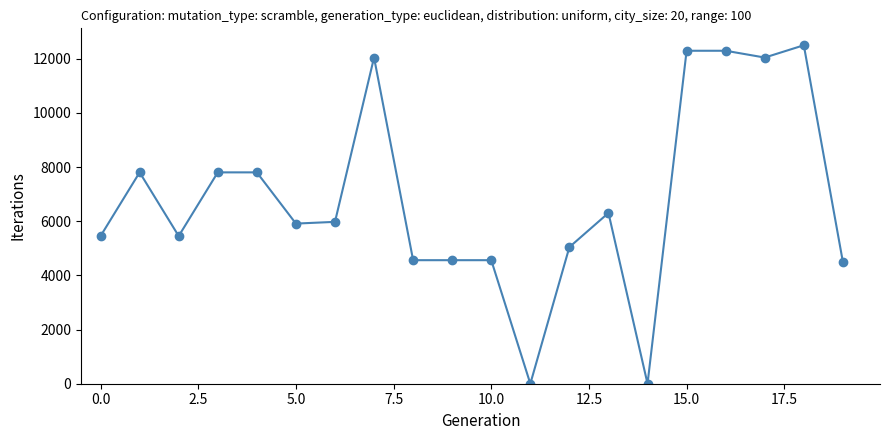

What is the difference between the second highest and minimum values?

12293